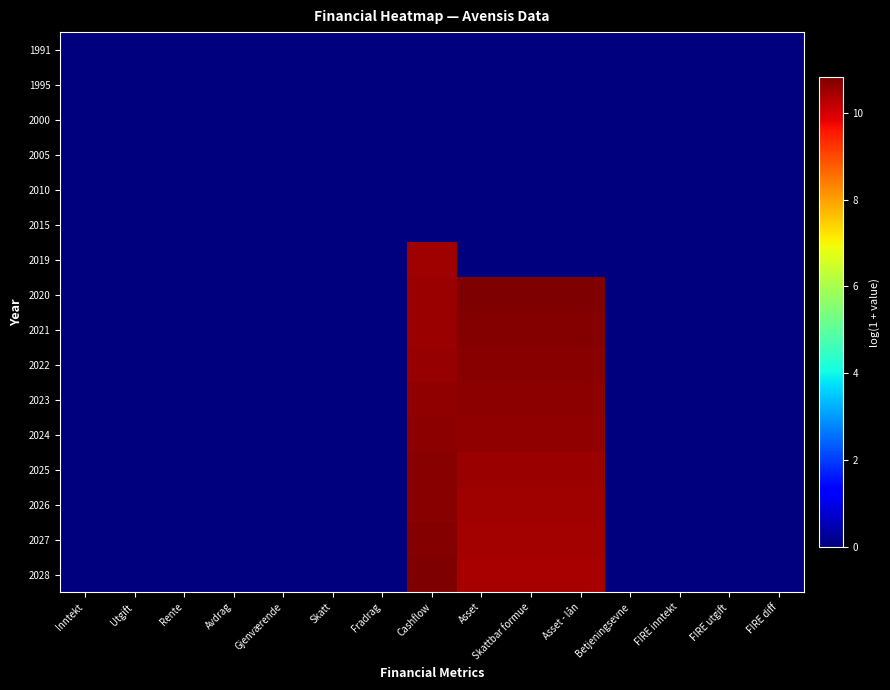

Which label corresponds to the largest value in the chart?

Asset